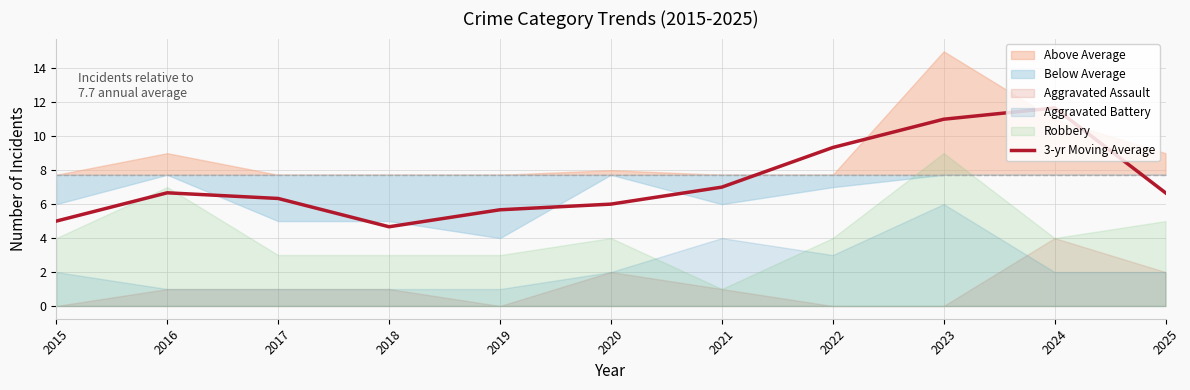

List the labels in order of value, largest first.

2024, 2023, 2022, 2021, 2016, 2025, 2017, 2020, 2019, 2015, 2018